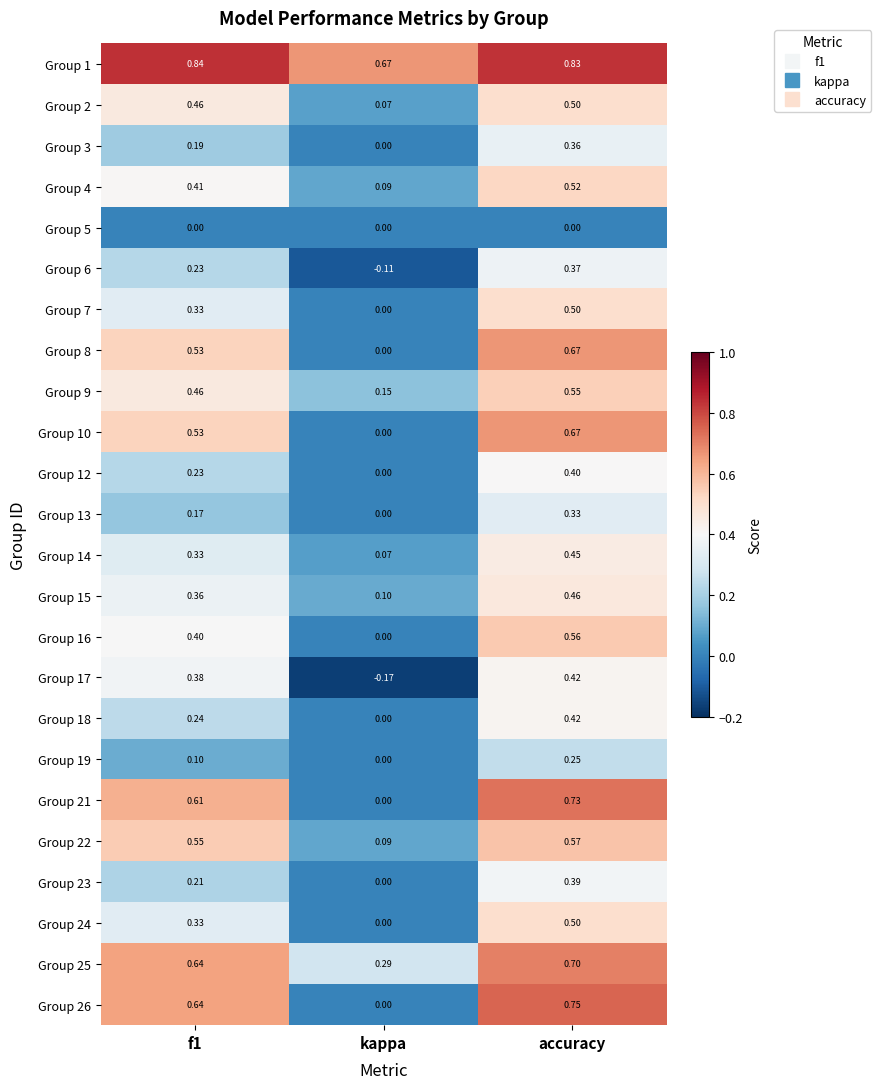

At which label is Group 15 closest to 0?

kappa